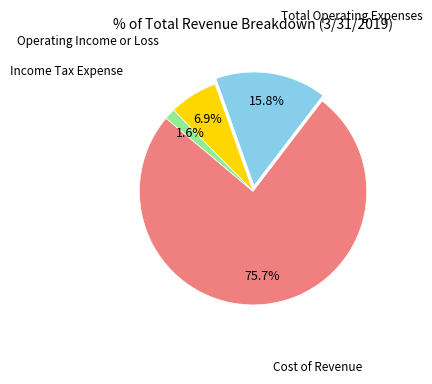

Is there any slice that represents more than half of the pie?

Yes